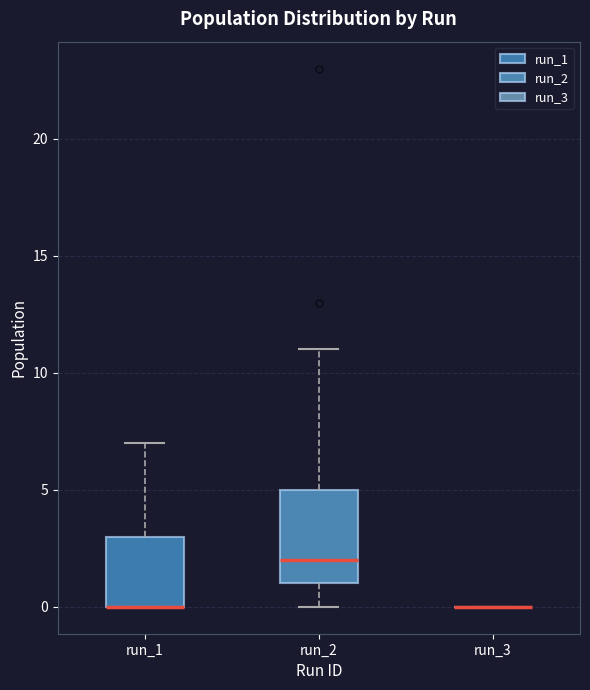

Reading left to right, read every box against the y-axis: the position of its median line, the range the box covers, and the ends of its whiskers. The values are not printed on the chart, so give them approximately, as read against the axis.

run_1: median 0 (drawn on the box's lower edge), box 0 to 3, whiskers 0 to 7
run_2: median 2, box 1 to 5, whiskers 0 to 11
run_3: box collapsed to a line at 0, whiskers 0 to 0